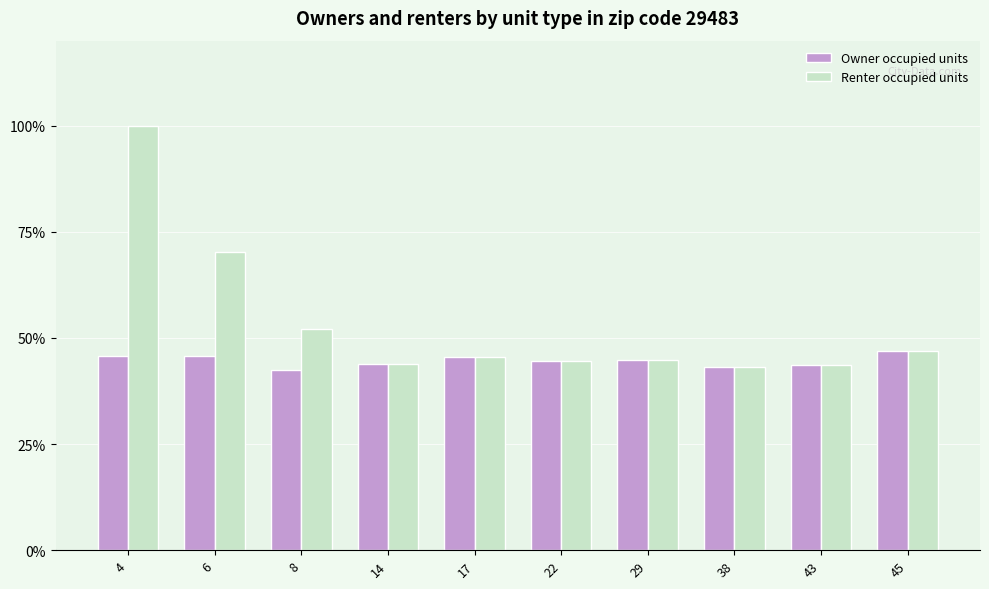

Is it true that Renter occupied units equals 70.2 at 6?

True